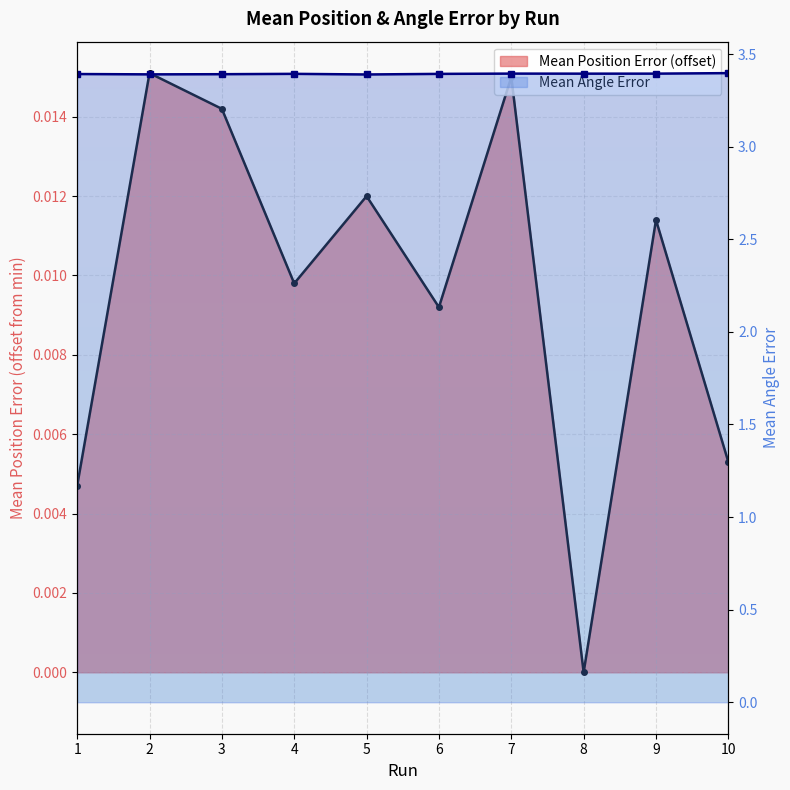

Is it true that Mean Position Error equals 0.0 at 2?

False